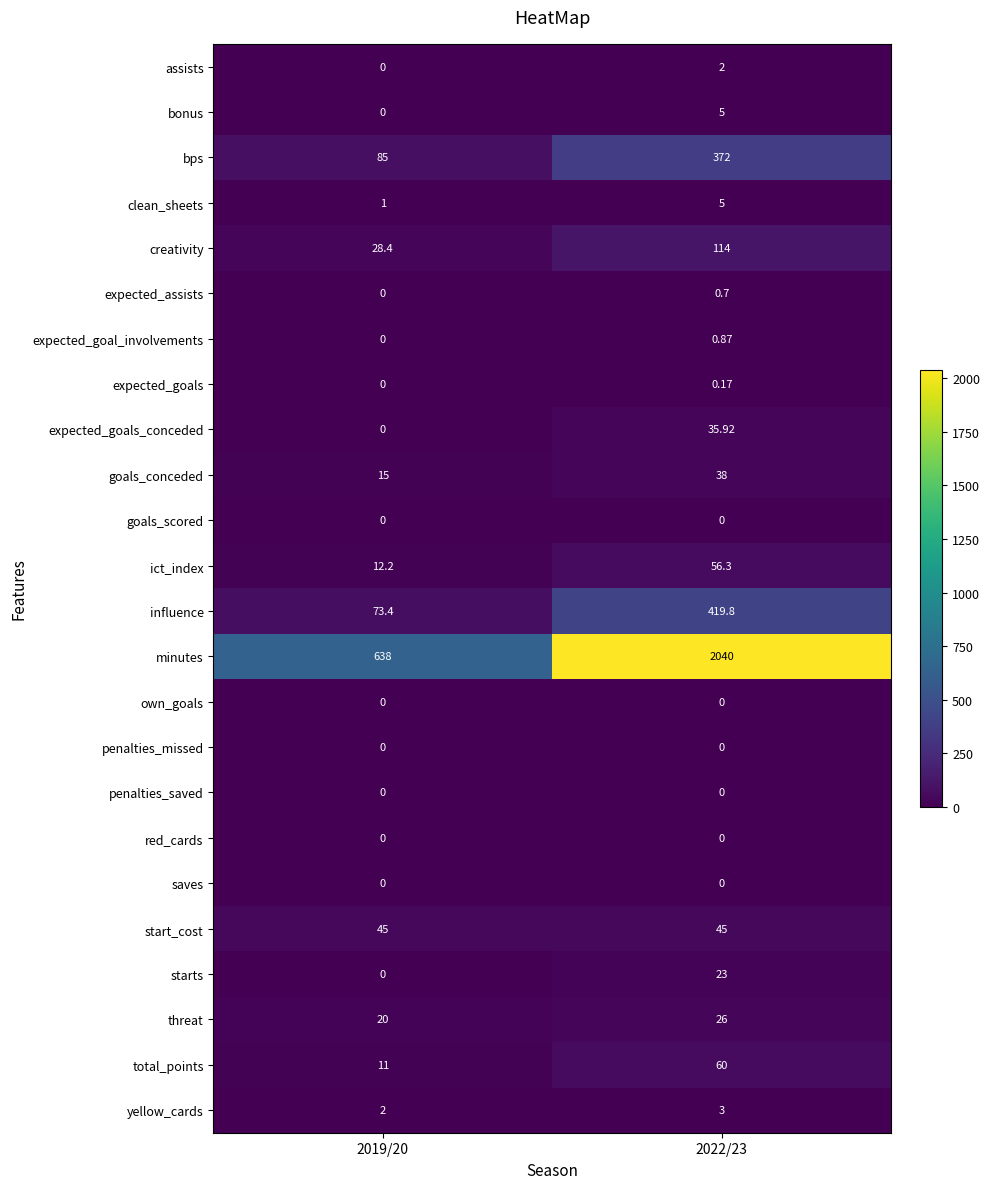

Which category has the highest value across all series?

2022/23